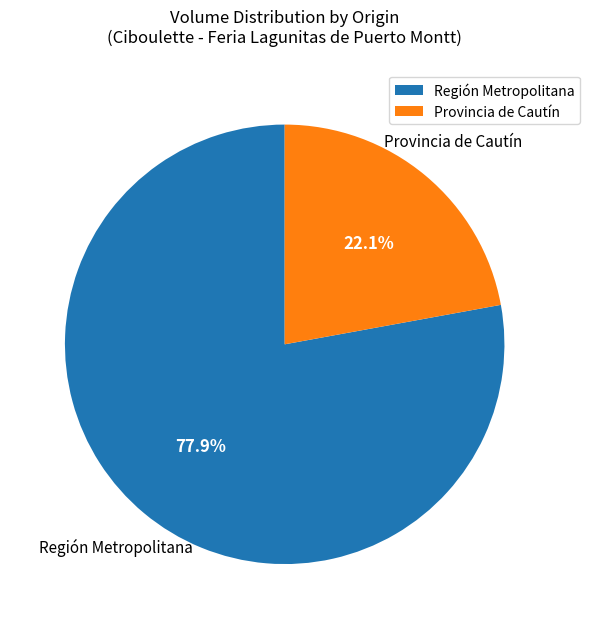

Is there any slice that represents more than half of the pie?

Yes